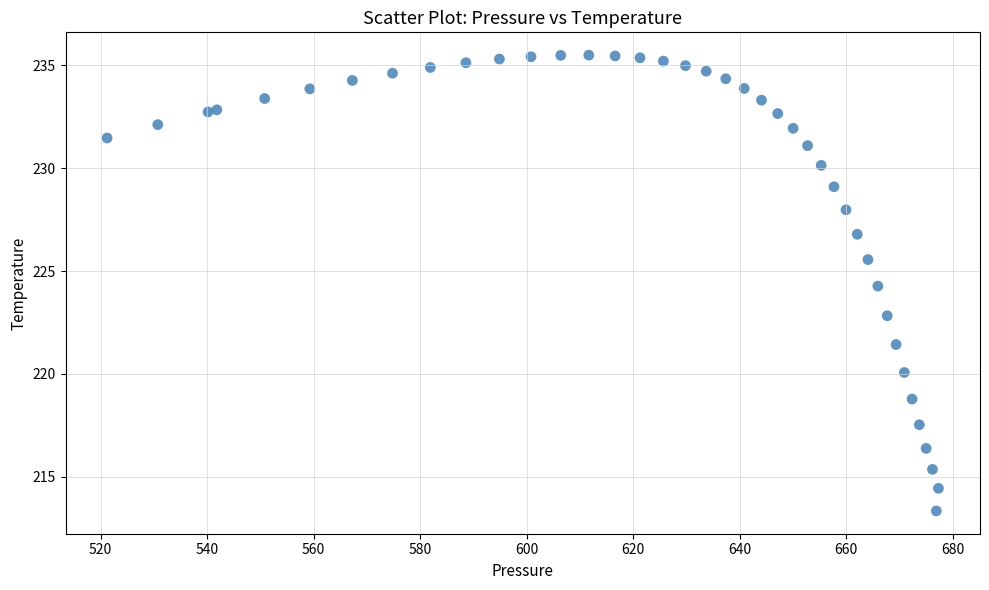

What Y value in the scatter plot is closest to 224?

224.3